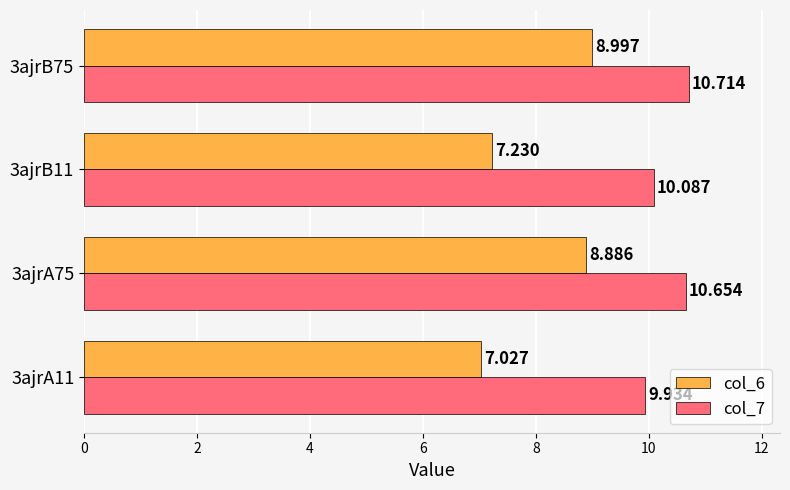

What are all the series names shown in the legend?

col_6, col_7